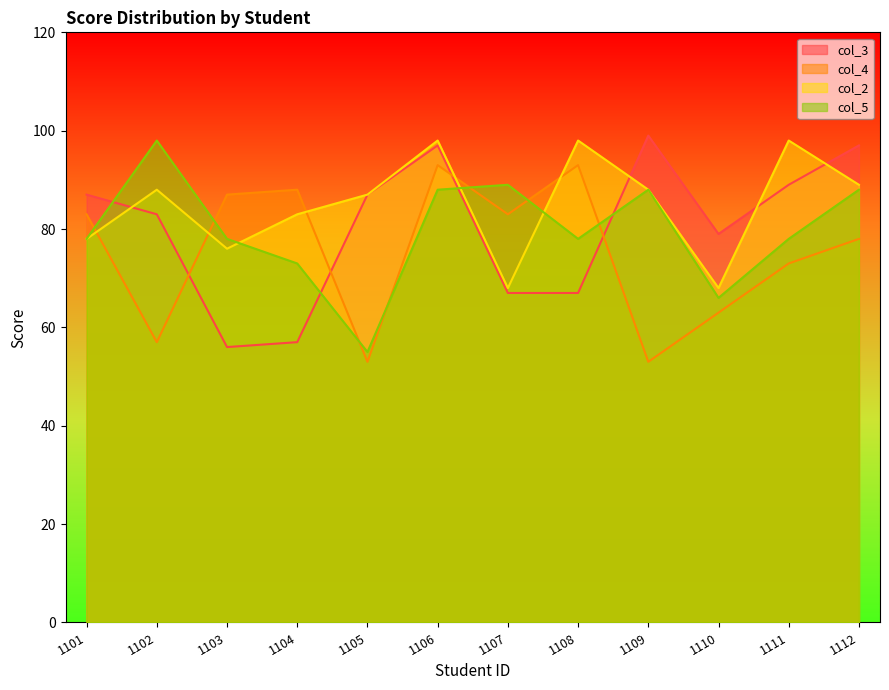

True or false: col_3 and col_2 intersect in this chart.

True